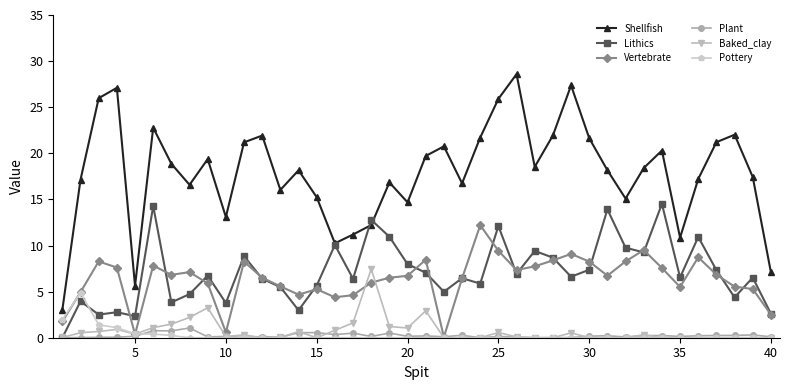

What is the value of the Shellfish point at the 23rd from the left?

16.7